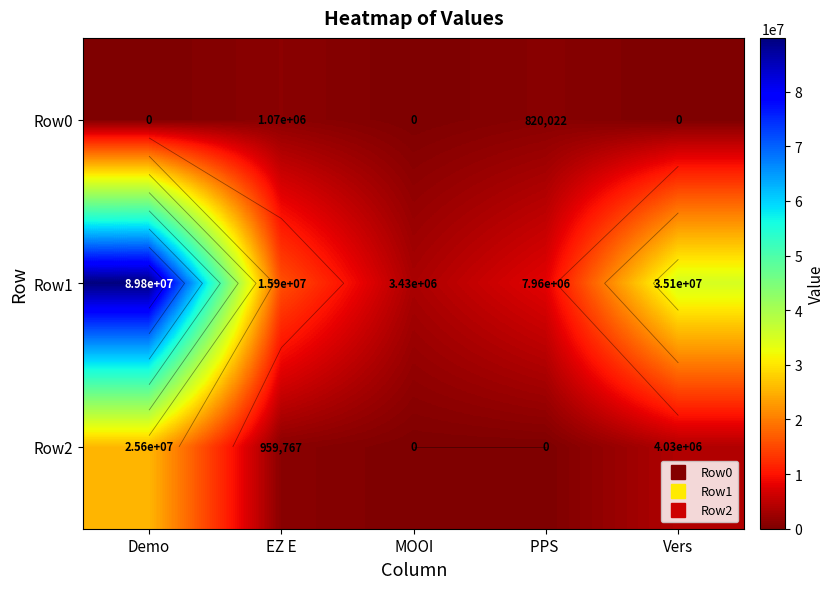

At which label does Row2 reach its minimum?

MOOI